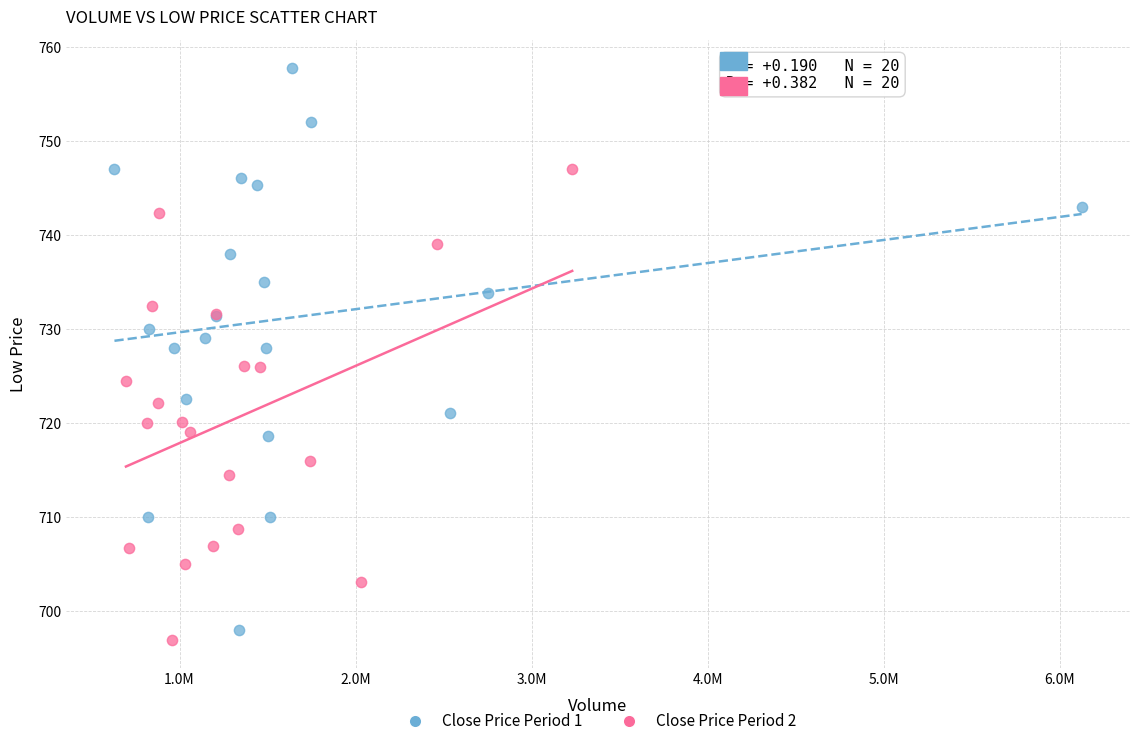

Which series has the largest Y range (max minus min)?

Close Price Period 1